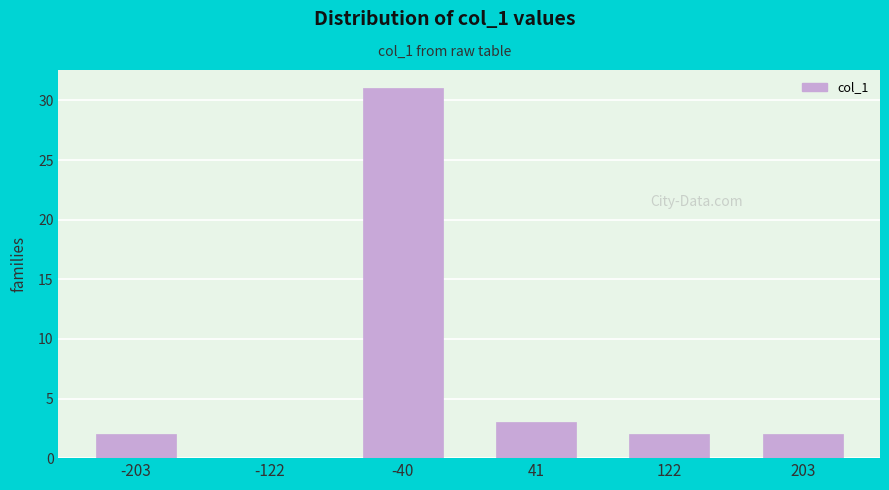

Reading left to right, list all the values displayed in this chart.

-203=2	-122=0	-40=31	41=3	122=2	203=2